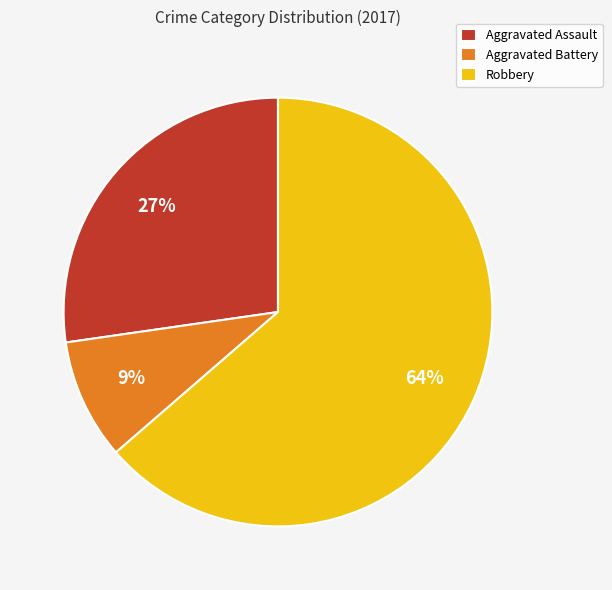

Which has a higher value, Robbery or Aggravated Battery?

Robbery